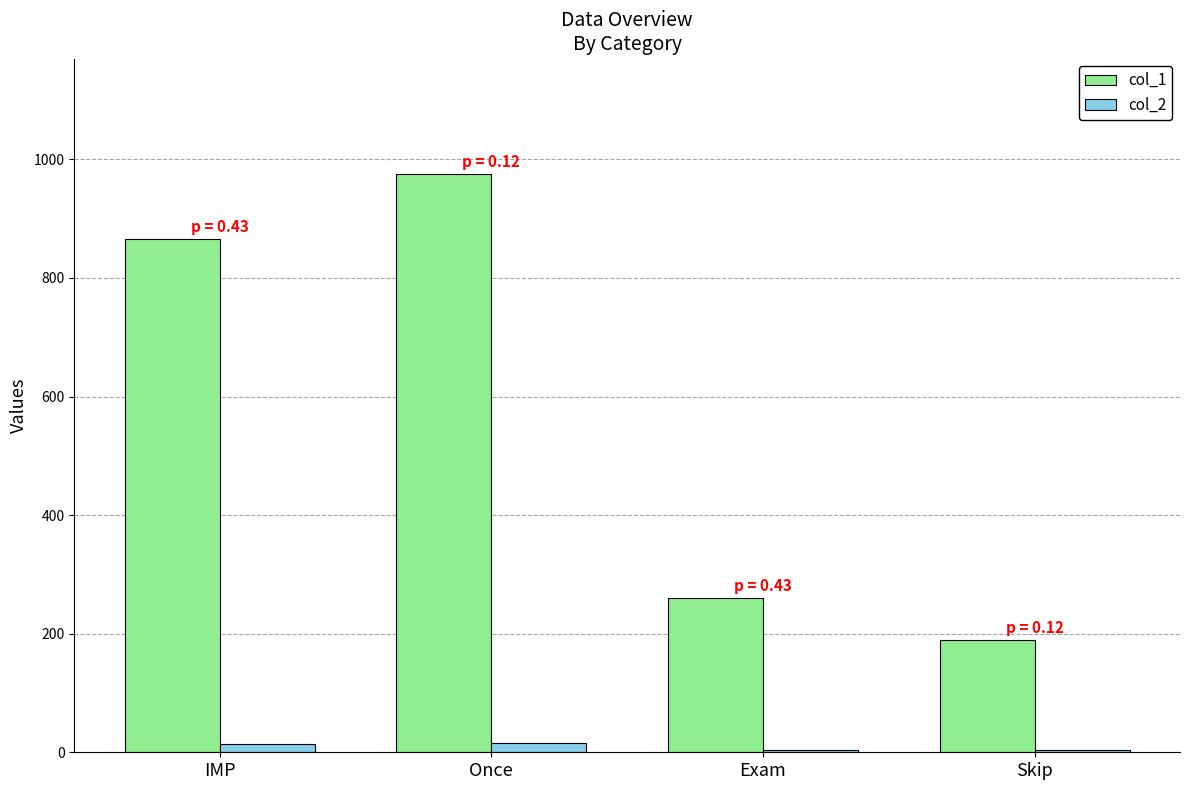

How many data points in col_1 are less than 865?

2